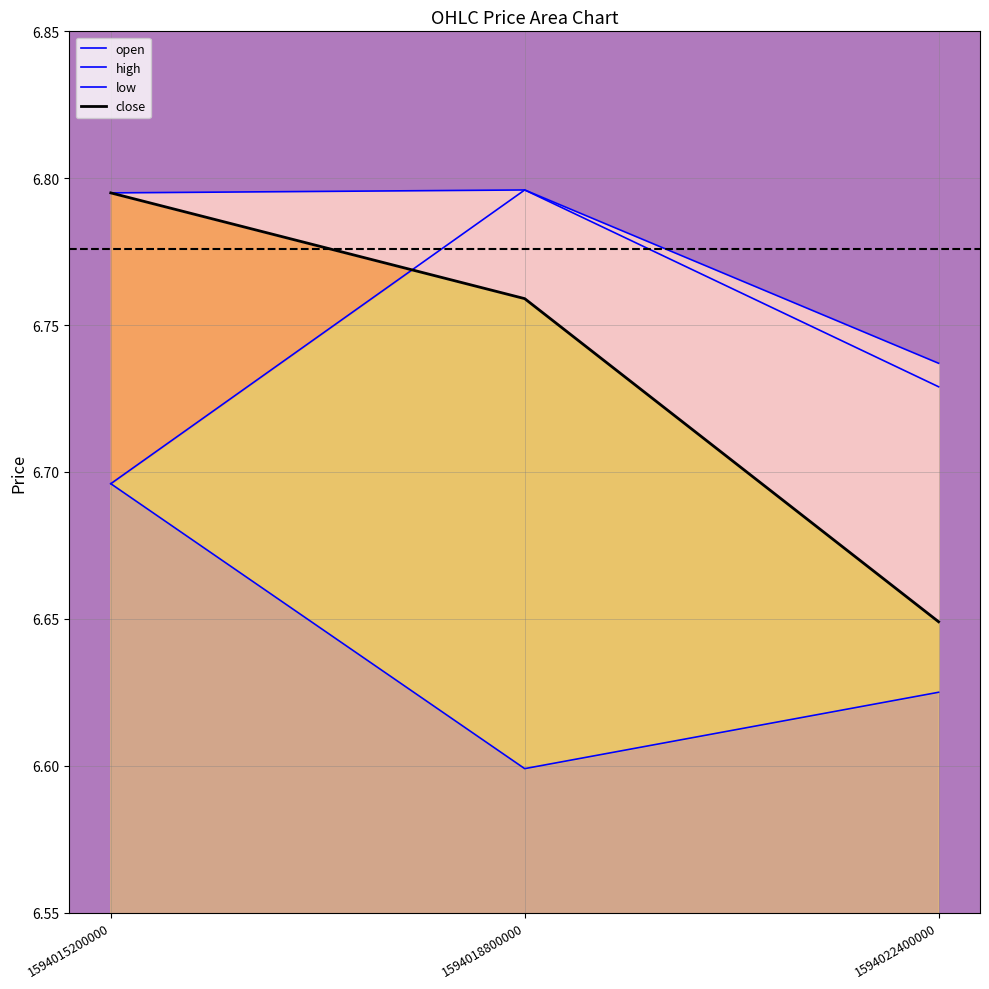

Which series has the largest range (max minus min)?

close